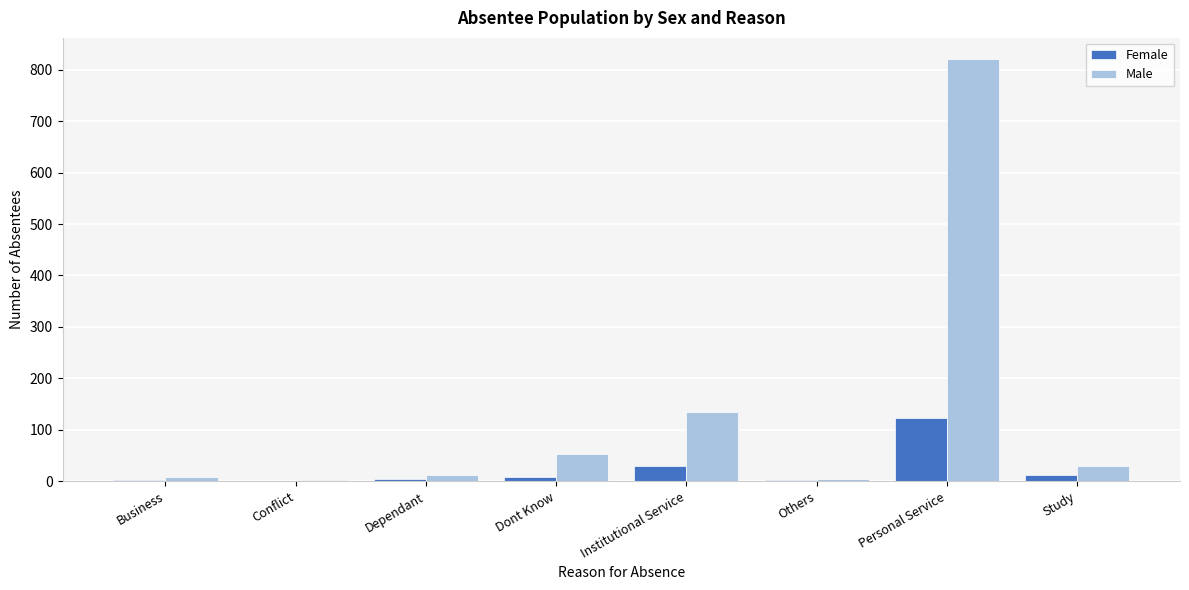

Which series has the largest total across all categories?

Male